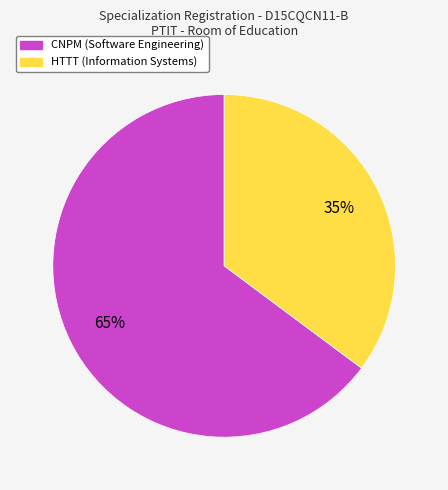

Is the sum of CNPM and HTTT greater than half?

Yes